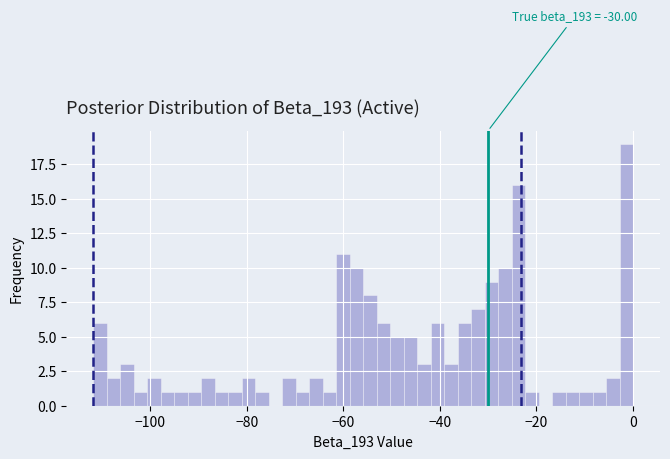

Around what value on the x-axis is the tallest bar? Give the approximate position of its centre, as read against the axis.

-2